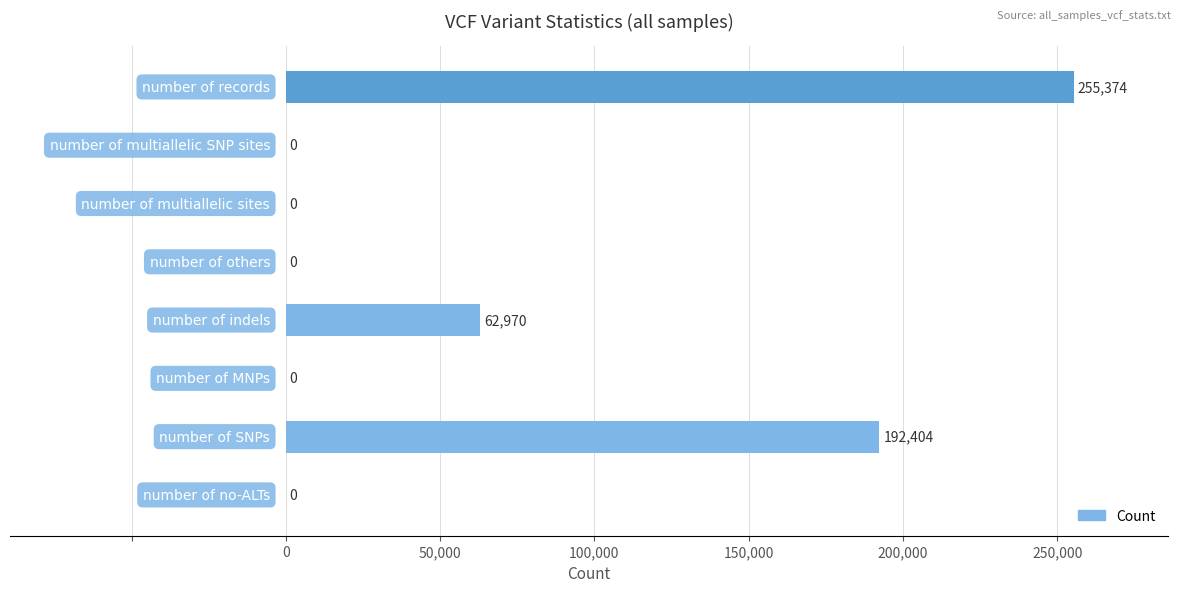

What is the sum of all values?

510748